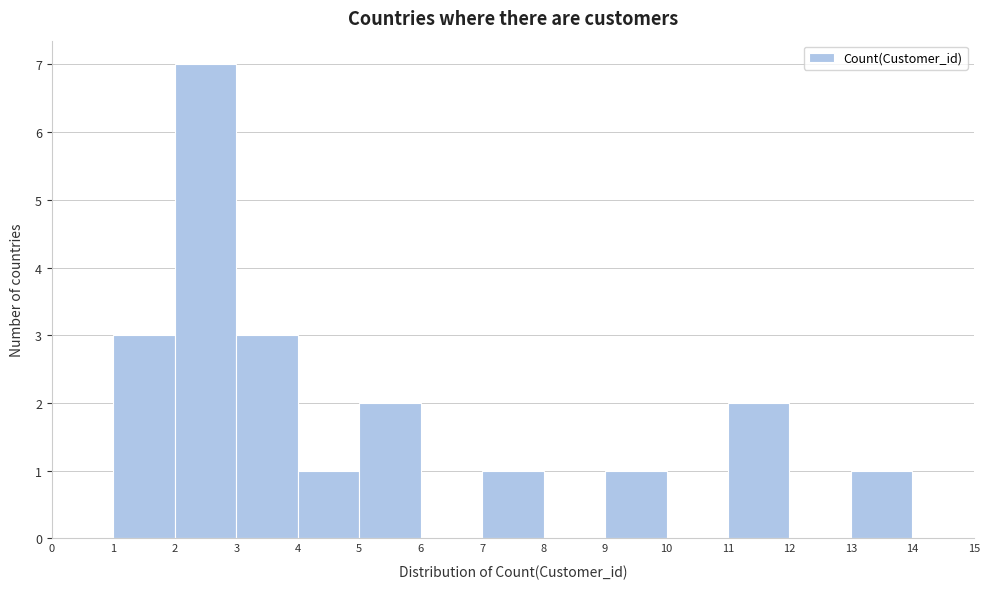

Over which range of the x-axis is the bar tallest?

2 to 3